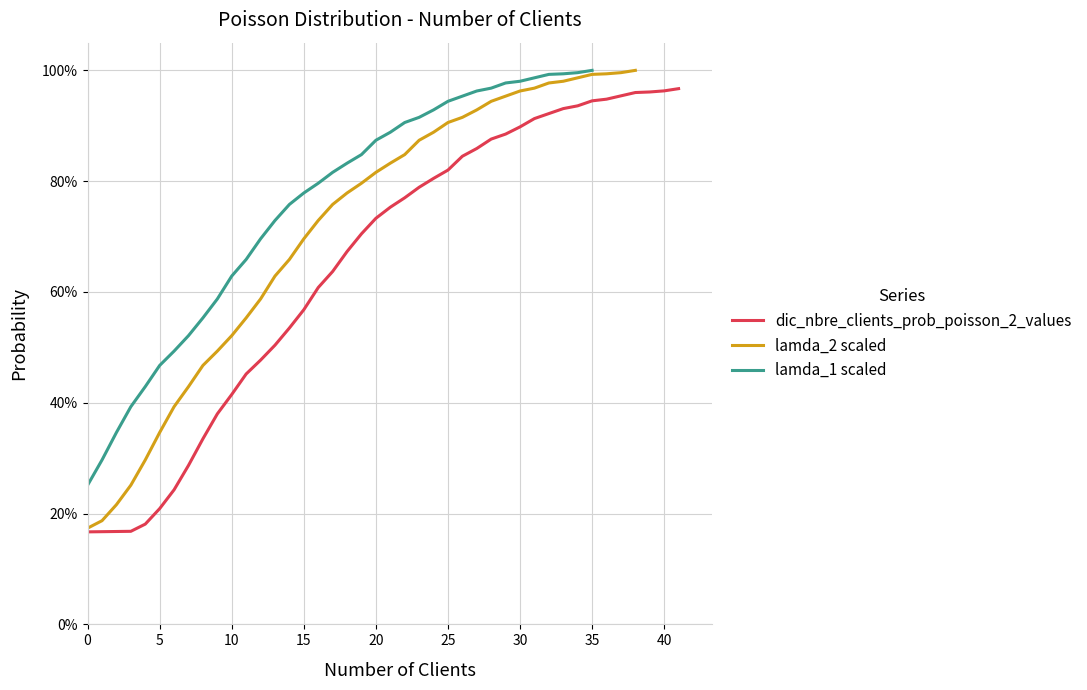

Is it true that dic_nbre_clients_prob_poisson_2_values equals 41.5 at 10?

True